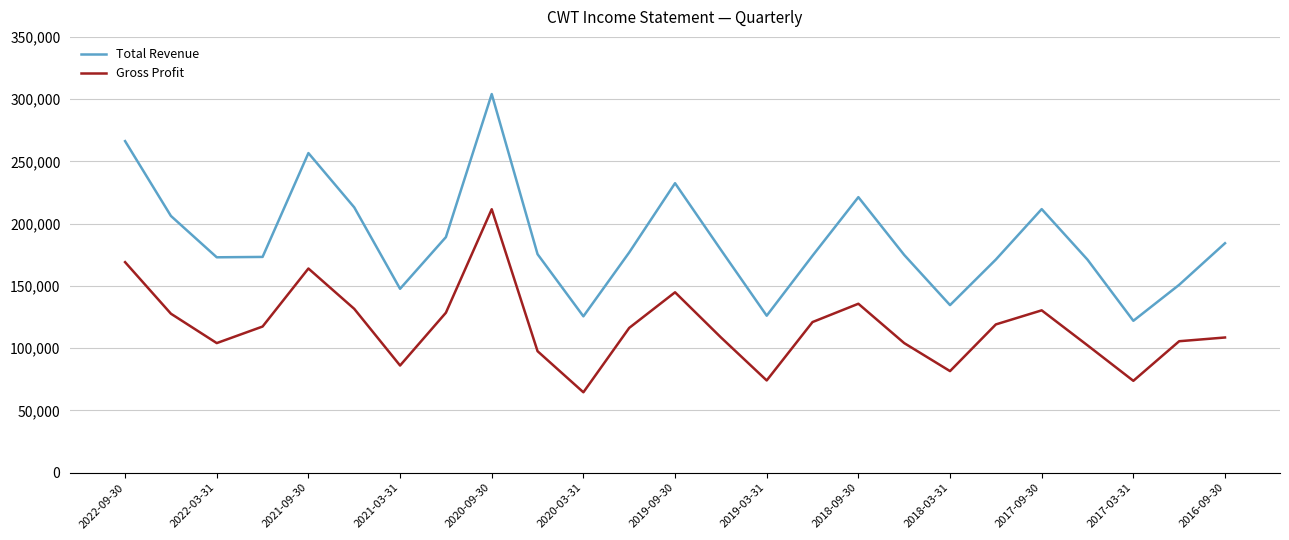

Which series has the widest spread of values?

Total Revenue